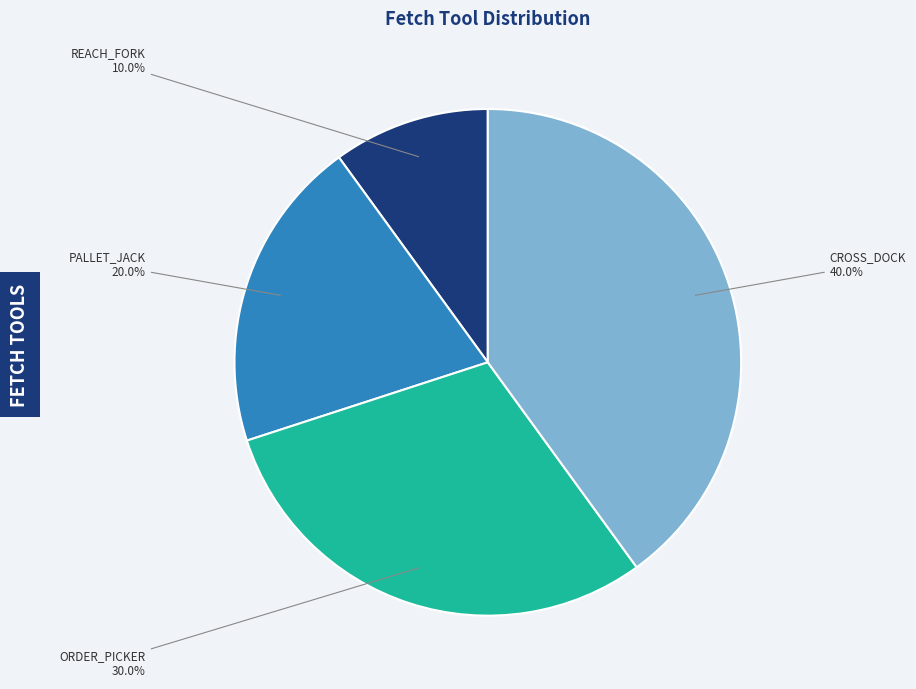

To the nearest percent, what portion does REACH_FORK represent?

10%